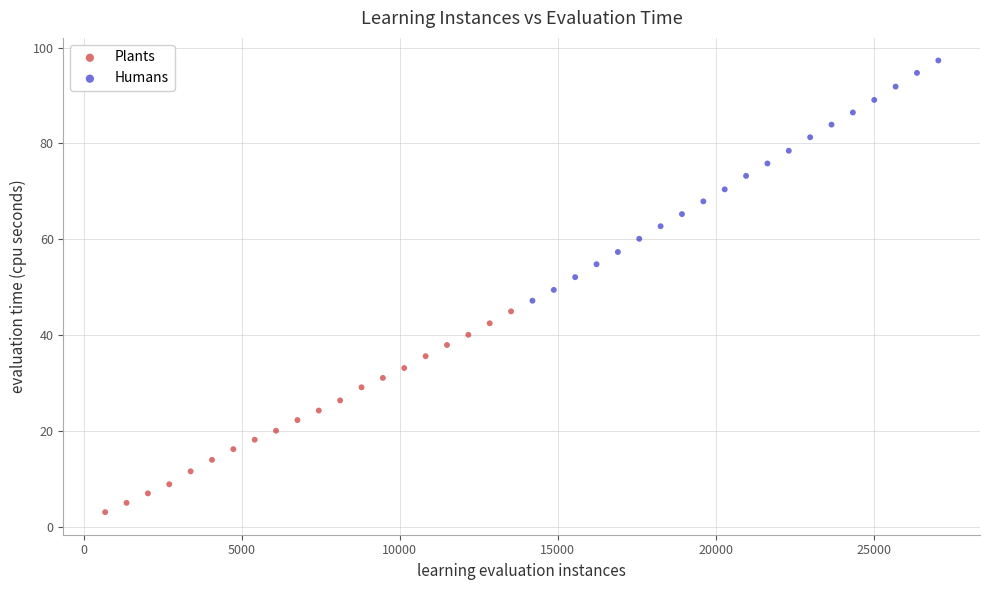

Which series reaches the minimum Y coordinate?

Plants